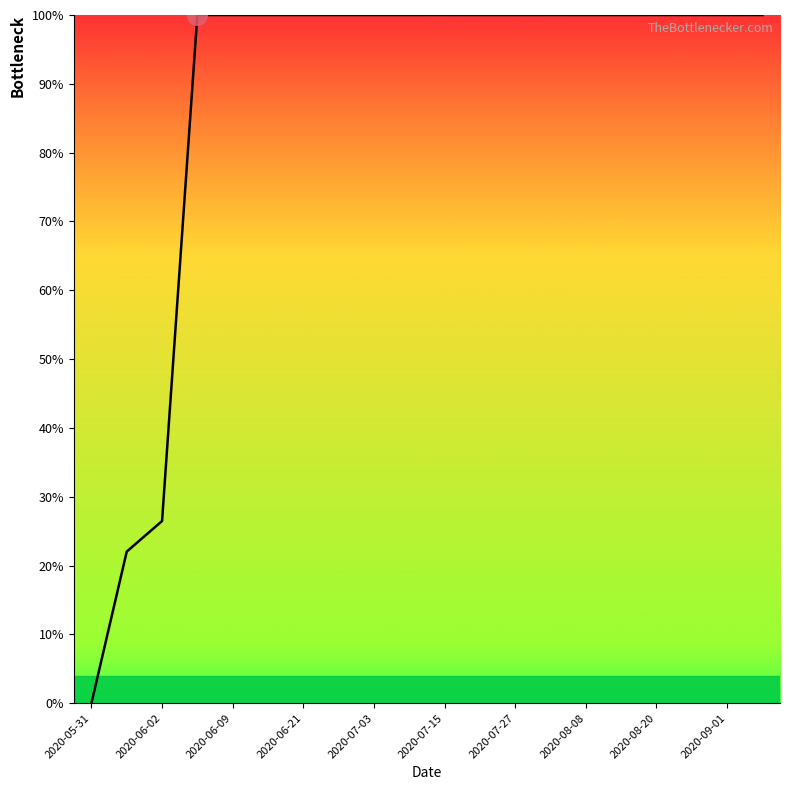

What is the greatest value displayed?

100.0